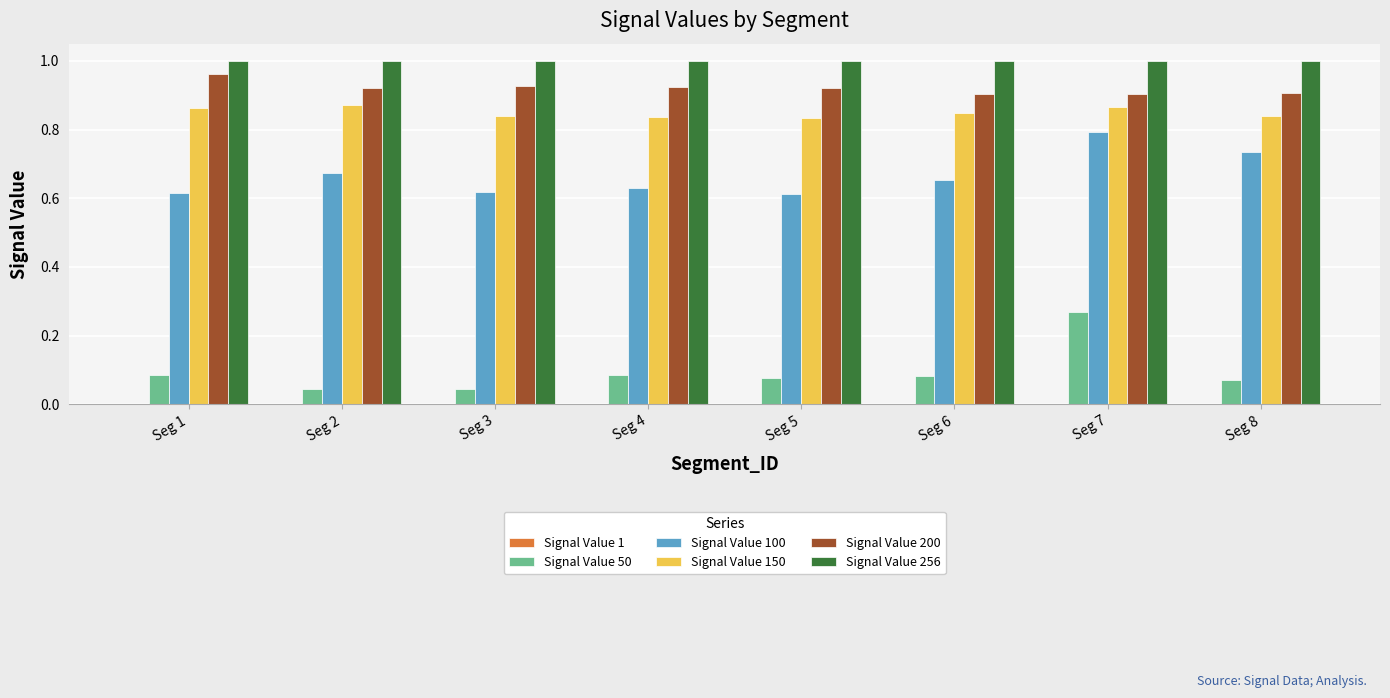

The Signal Value 200 series shows 0.5 at Seg 7. True or false?

False